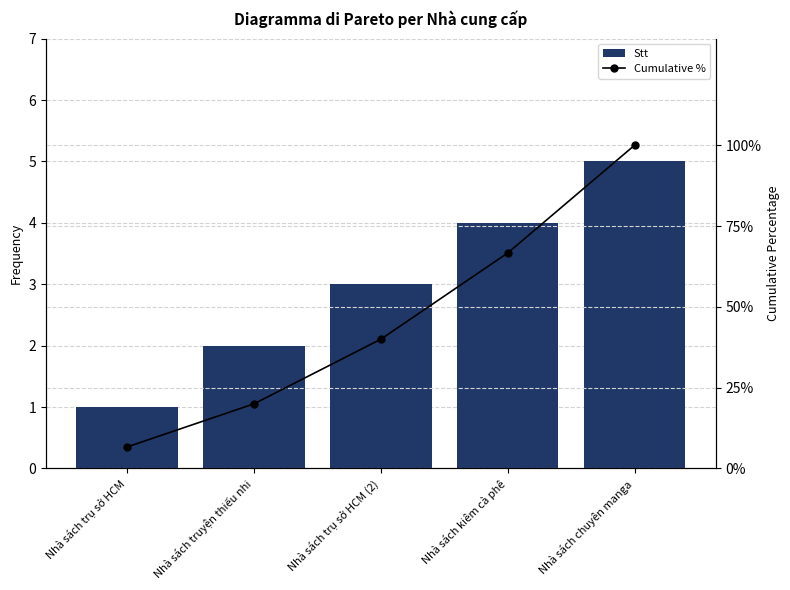

Count the number of categories in the chart.

5